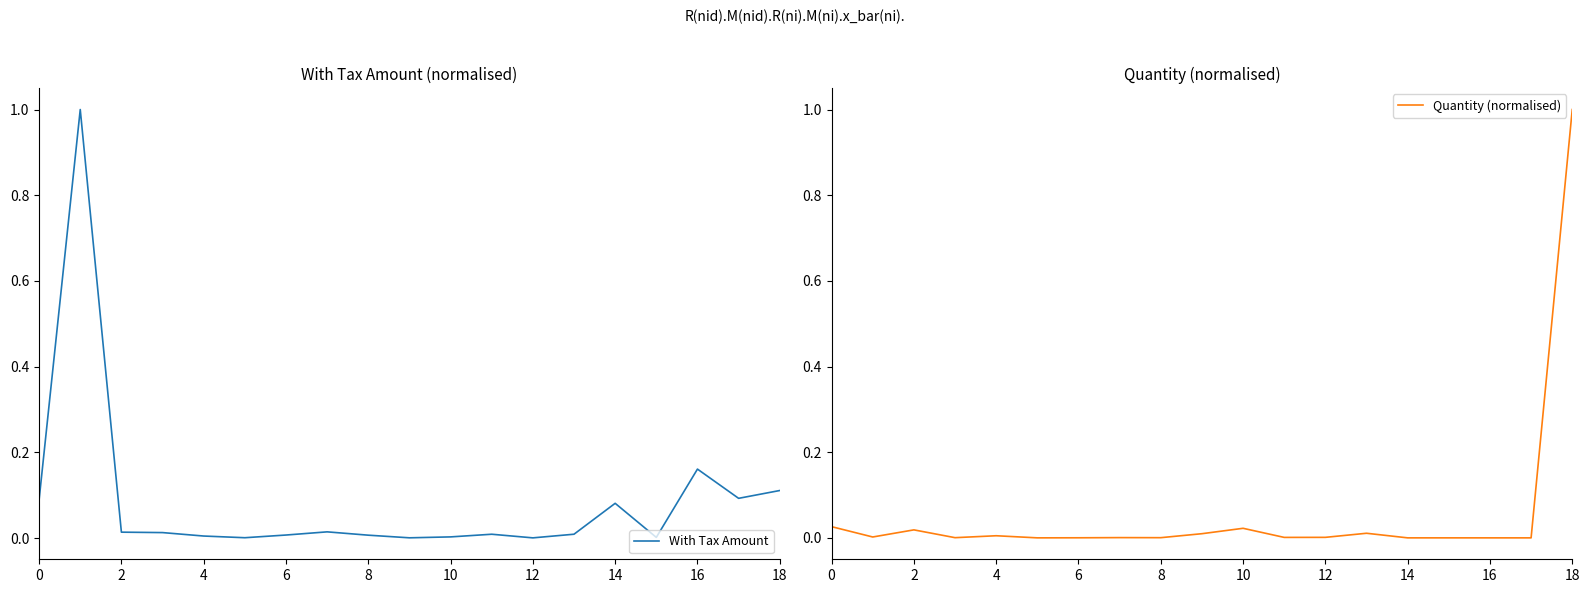

Which category has the highest value in the Quantity (normalised) series?

18